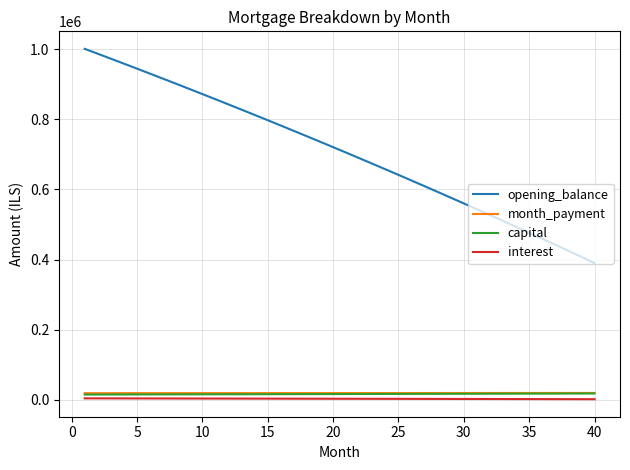

Which series has the largest total across all categories?

opening_balance